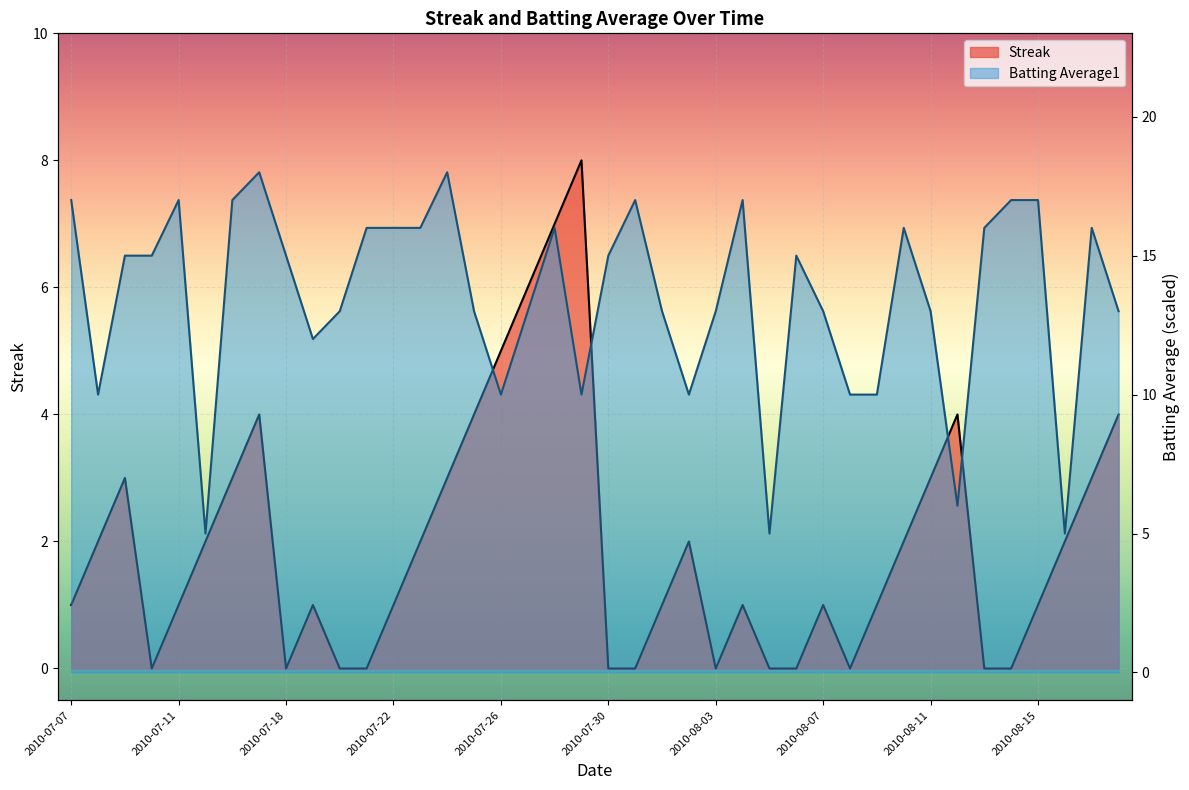

At how many categories does at least one series exceed 2?

40